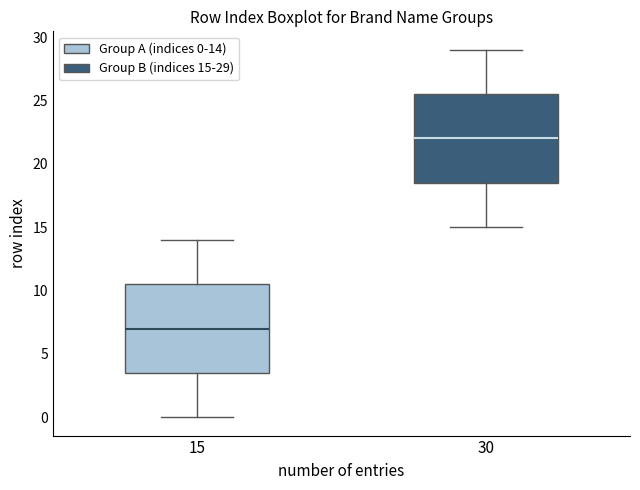

Reading left to right, transcribe this box plot: for each box, give where its median line is, the range the box spans, and where its two whiskers end, as read against the y-axis. The values are not printed on the chart, so give them approximately, as read against the axis.

15: median 7.0, box 3.5 to 10.5, whiskers 0.0 to 14.0
30: median 22.0, box 18.5 to 25.5, whiskers 15.0 to 29.0